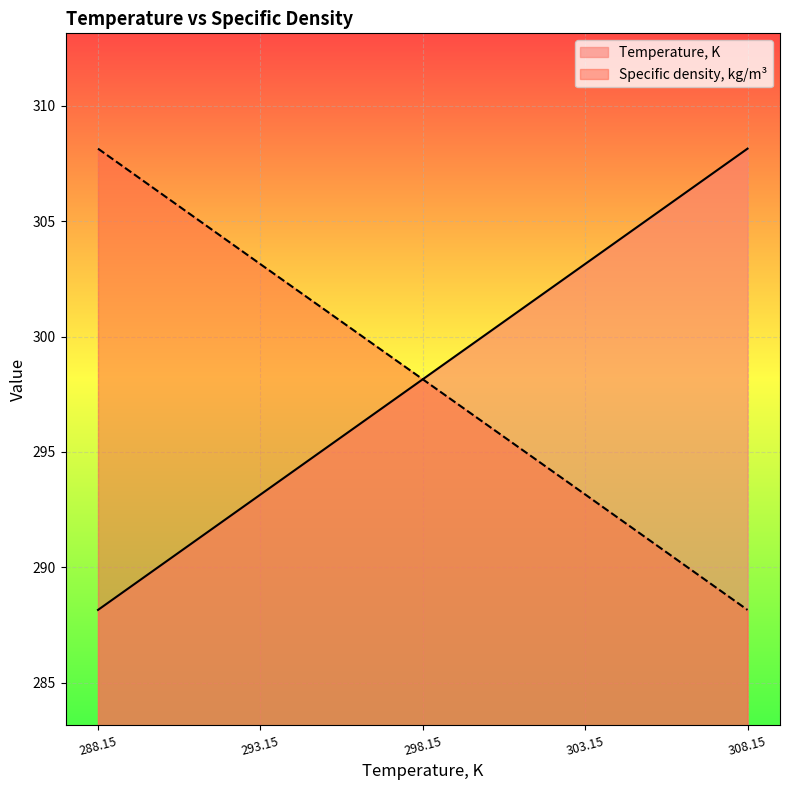

Reading left to right, what are all the values shown in this chart?

Temperature, K: 288.15=288.1	293.15=293.1	298.15=298.1	303.15=303.1	308.15=308.1
Specific density, kg/m3: 288.15=308.1	293.15=303.1	298.15=298.2	303.15=293.2	308.15=288.1